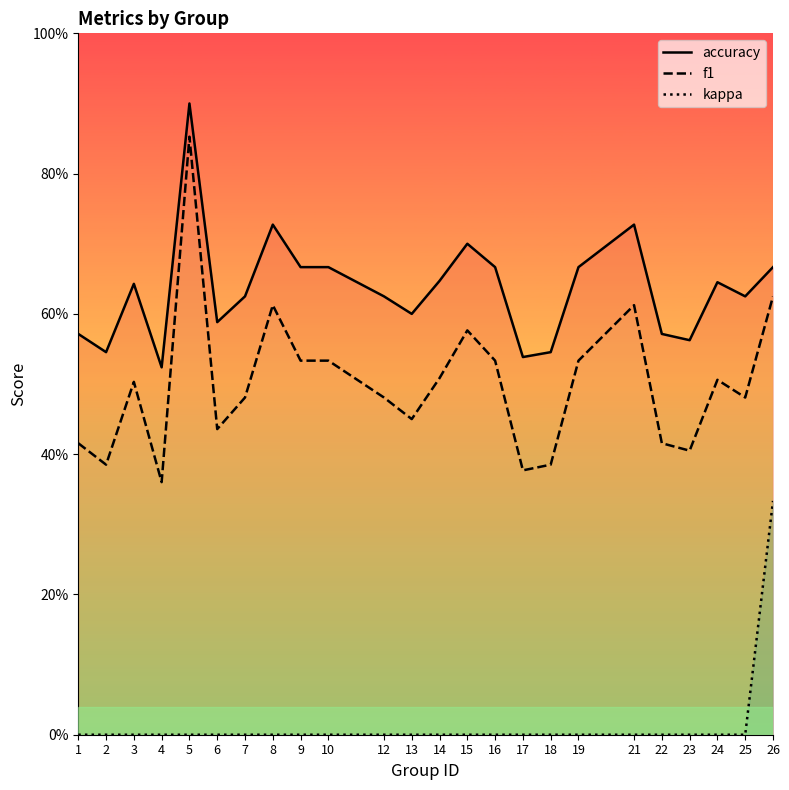

Rank the categories by accuracy value from lowest to highest.

4, 17, 2, 18, 23, 1, 22, 6, 13, 7, 12, 25, 3, 24, 14, 9, 10, 16, 19, 26, 15, 8, 21, 5